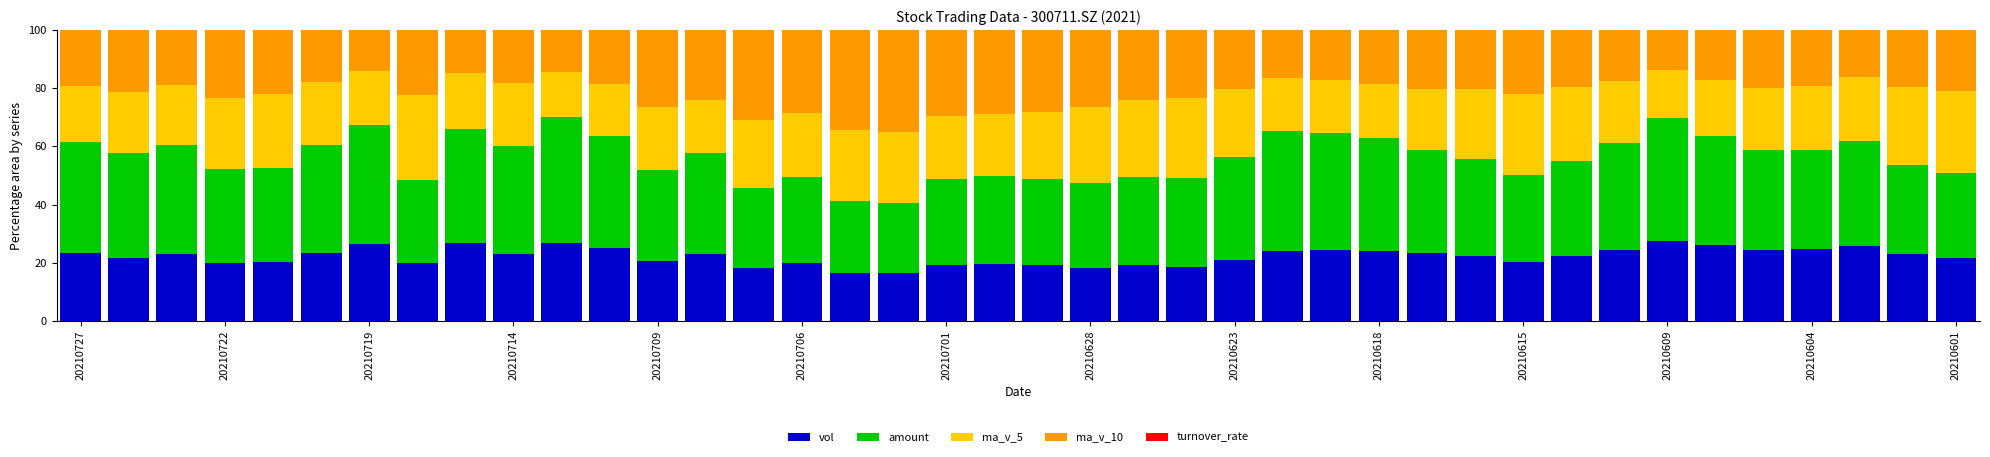

What is the maximum value for vol?

27.5